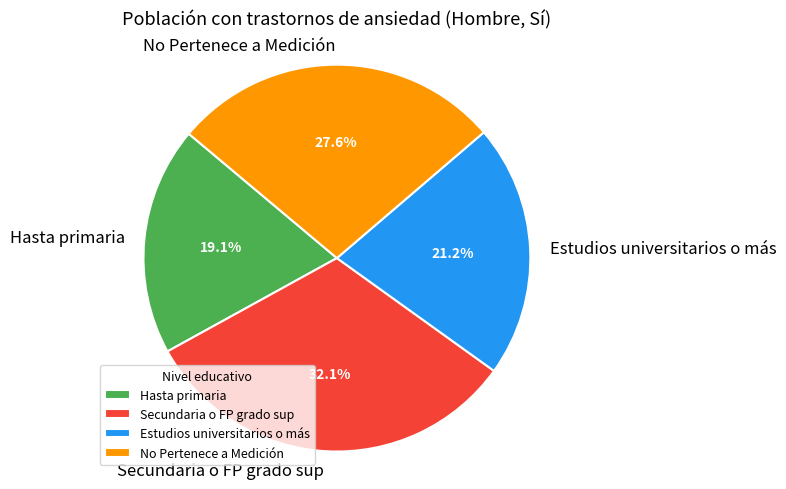

Does Estudios universitarios o más represent more than half of the total?

No